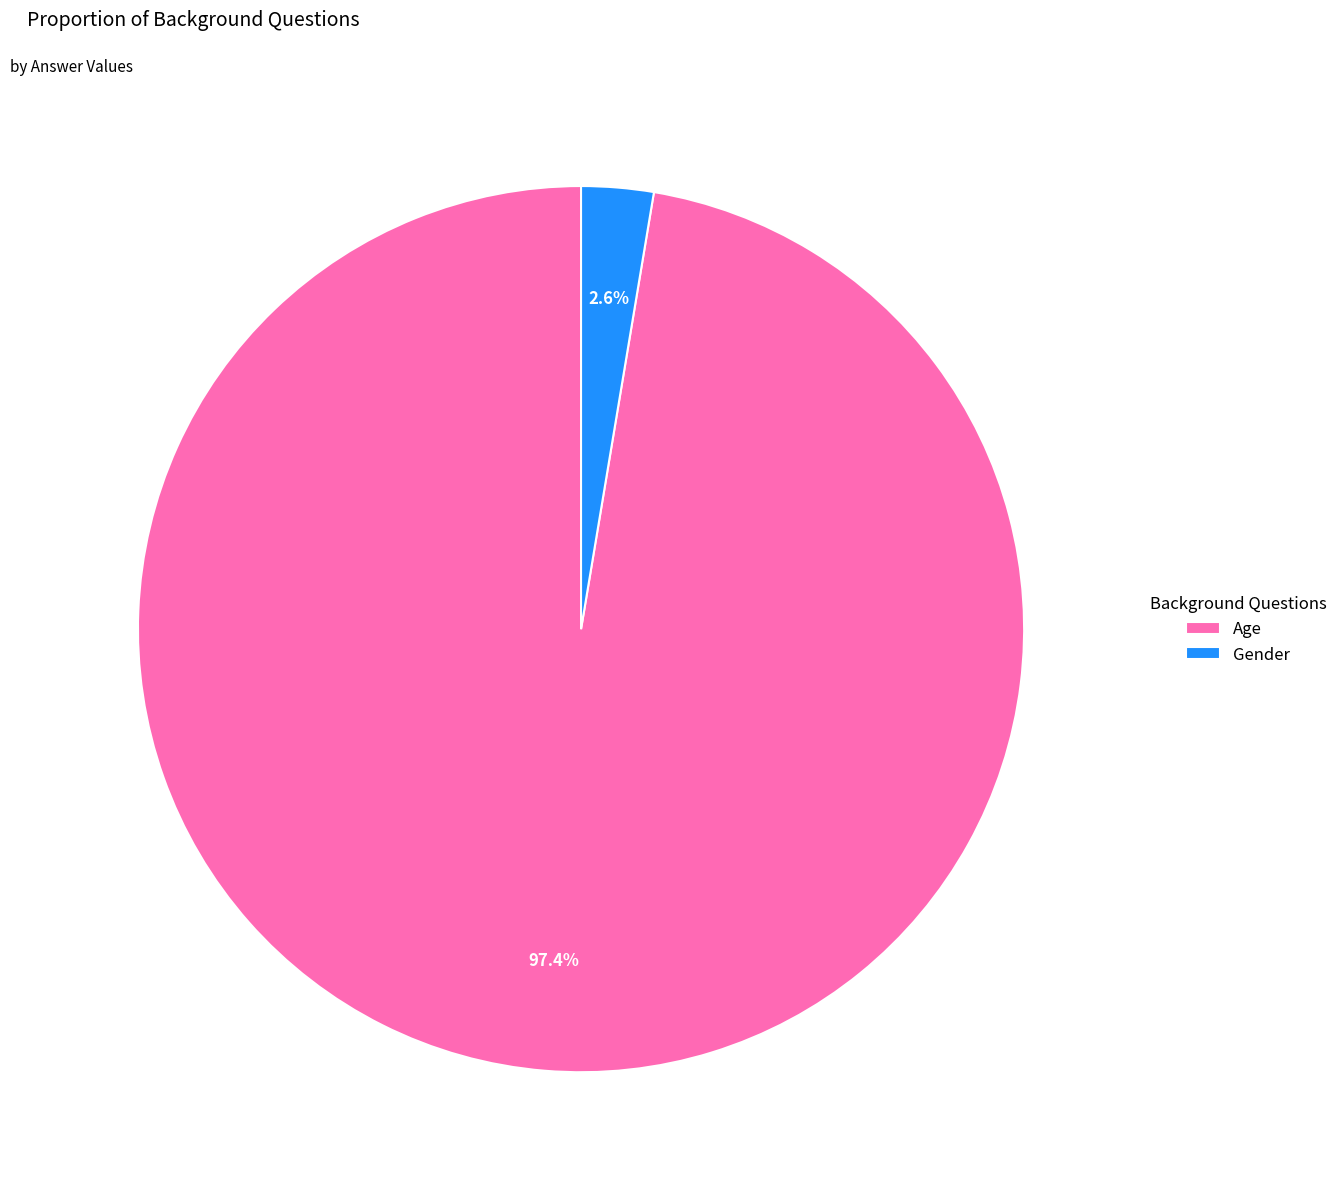

Between Age and Gender, which is larger?

Age